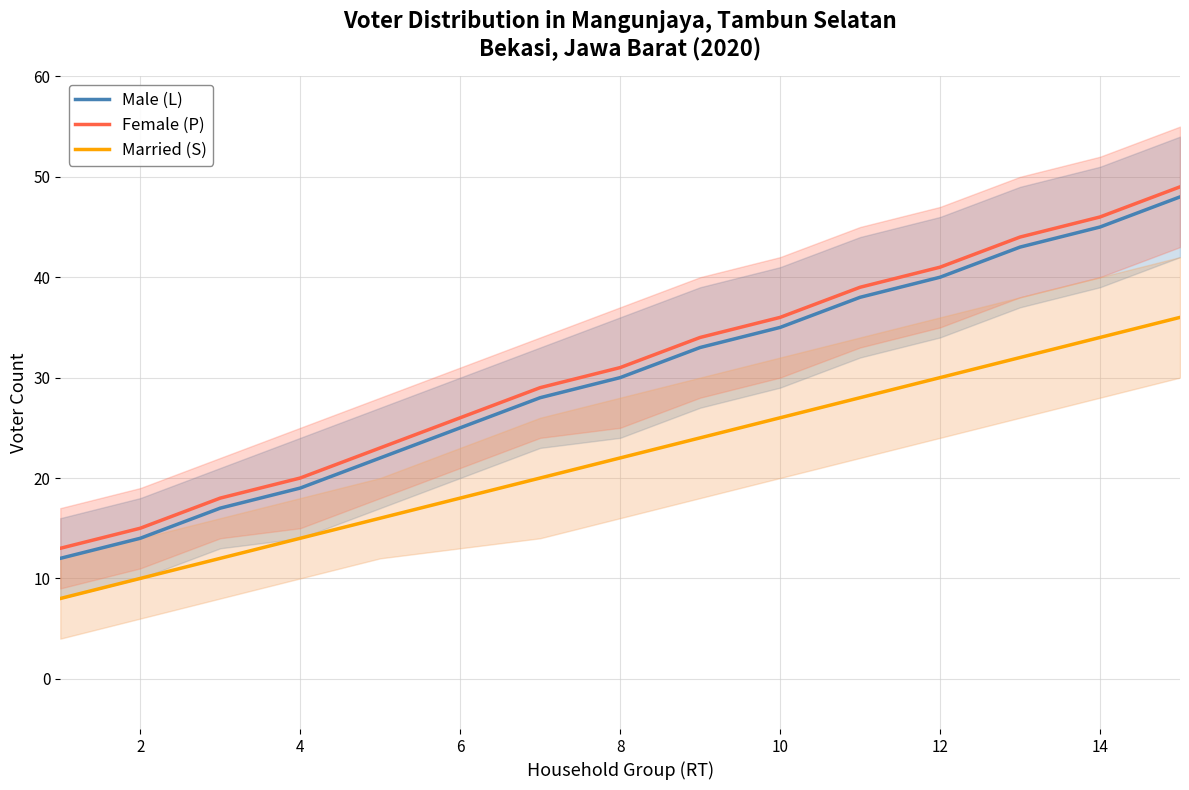

True or false: Female (P) has a value of 31 at 8.

True